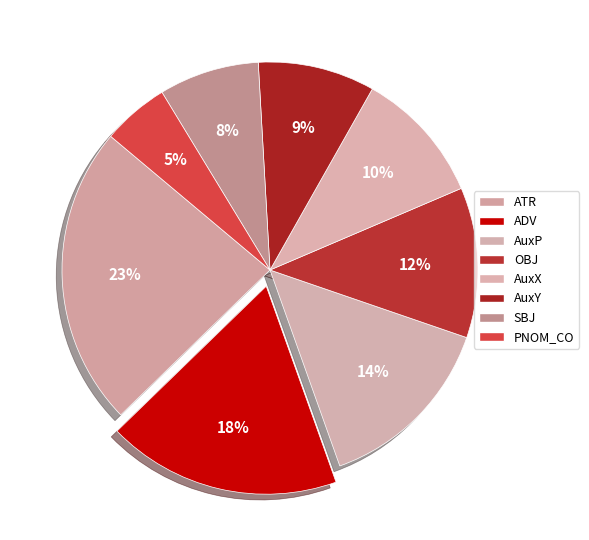

Which slice is the smallest?

PNOM_CO